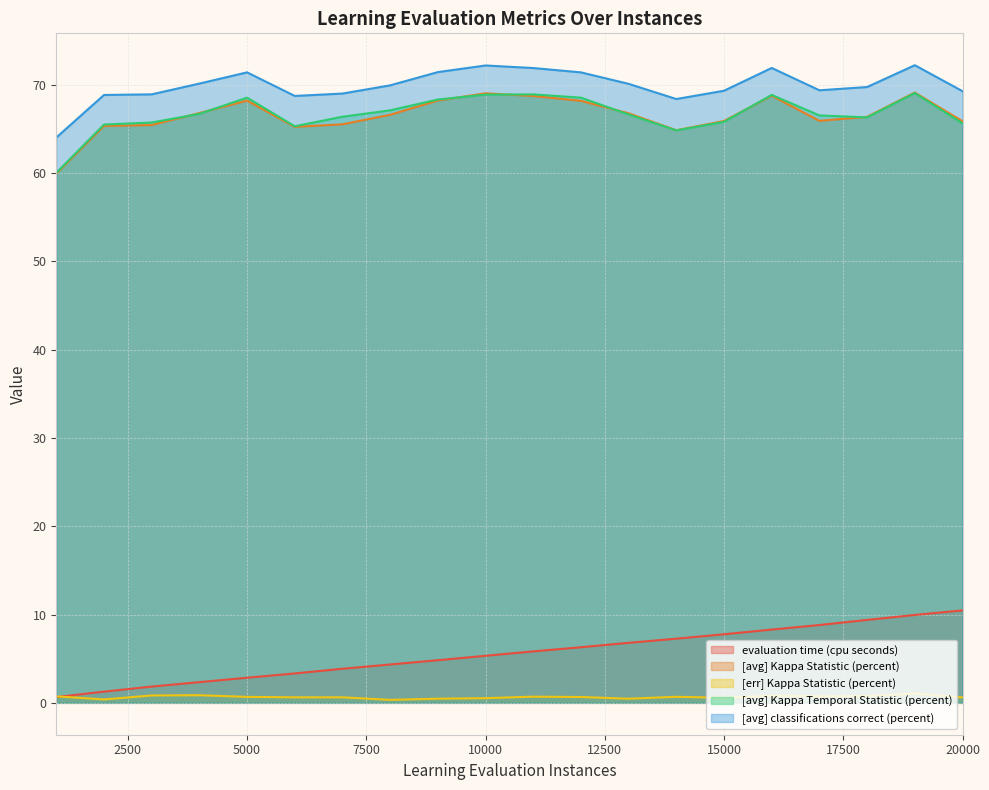

What are all the series names shown in the legend?

evaluation time (cpu seconds), [avg] Kappa Statistic (percent), [err] Kappa Statistic (percent), [avg] Kappa Temporal Statistic (percent), [avg] classifications correct (percent)